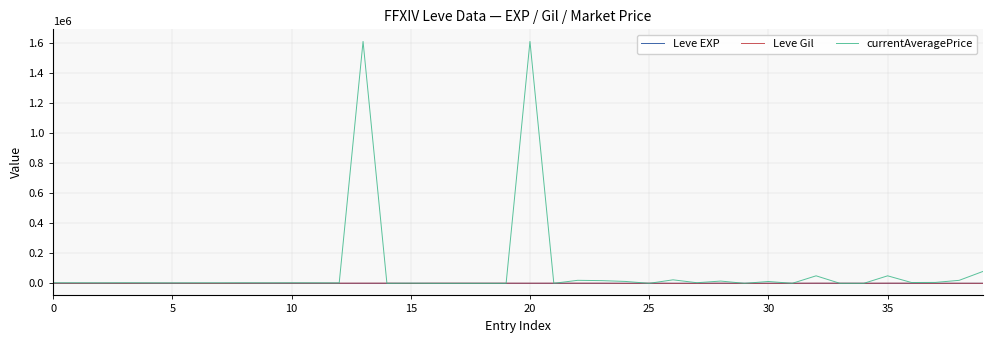

Which series has the widest spread of values?

currentAveragePrice